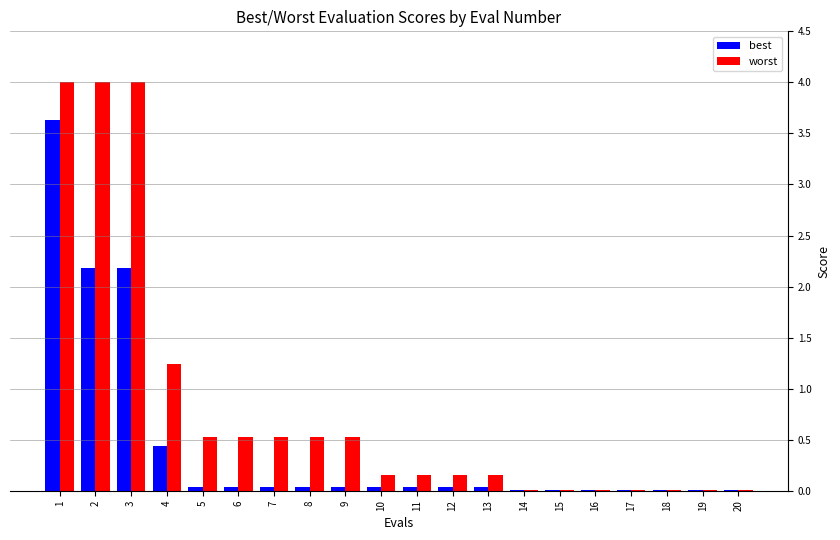

What is the sum of all worst values?

16.5